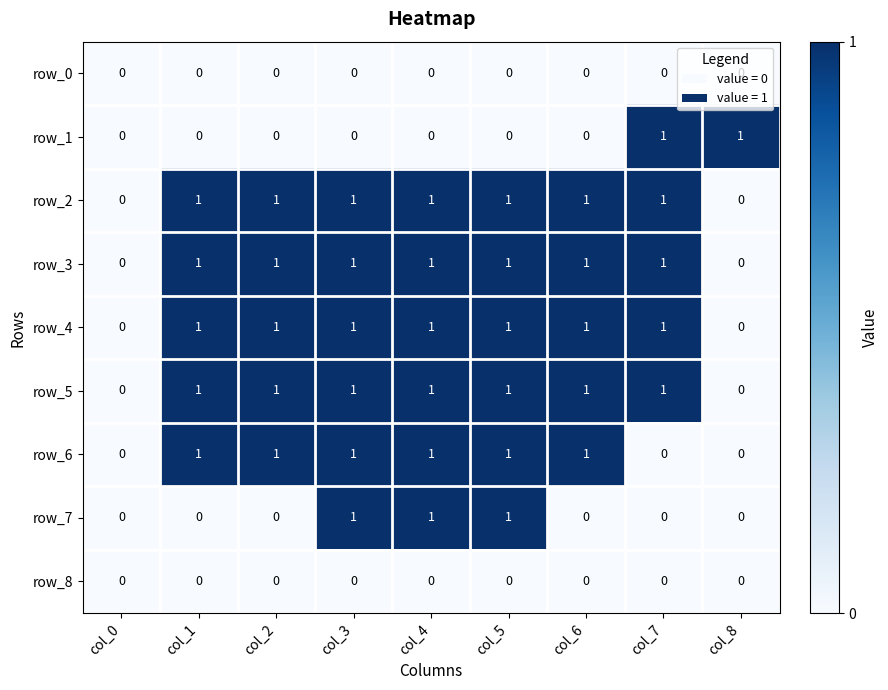

What is the total value across all series at col_3?

6